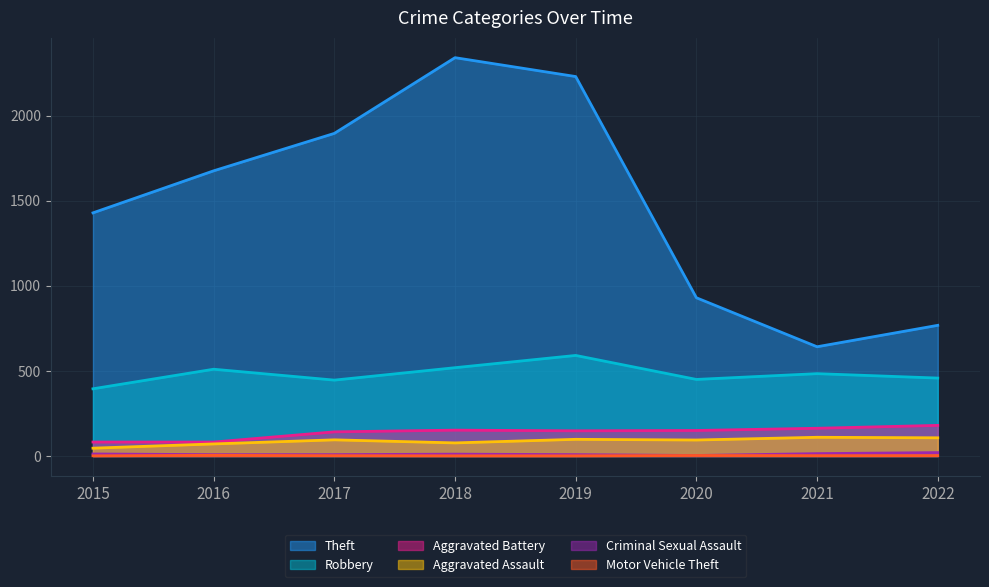

Reading left to right, extract all data points from this chart.

Theft: 1429	1676	1896	2341	2230	930	642	768
Robbery: 395	510	446	519	591	450	484	458
Aggravated Battery: 82	82	142	152	148	150	163	180
Aggravated Assault: 46	71	95	77	98	94	110	107
Criminal Sexual Assault: 12	8	8	11	8	3	14	20
Motor Vehicle Theft: 1	4	2	1	1	3	2	2